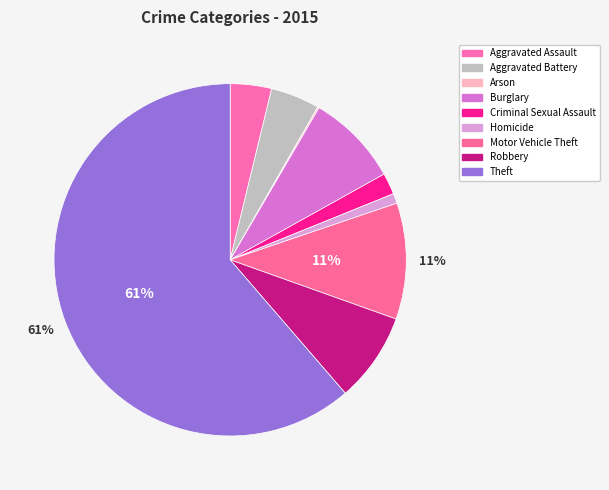

What is the smallest slice in the pie chart?

Arson